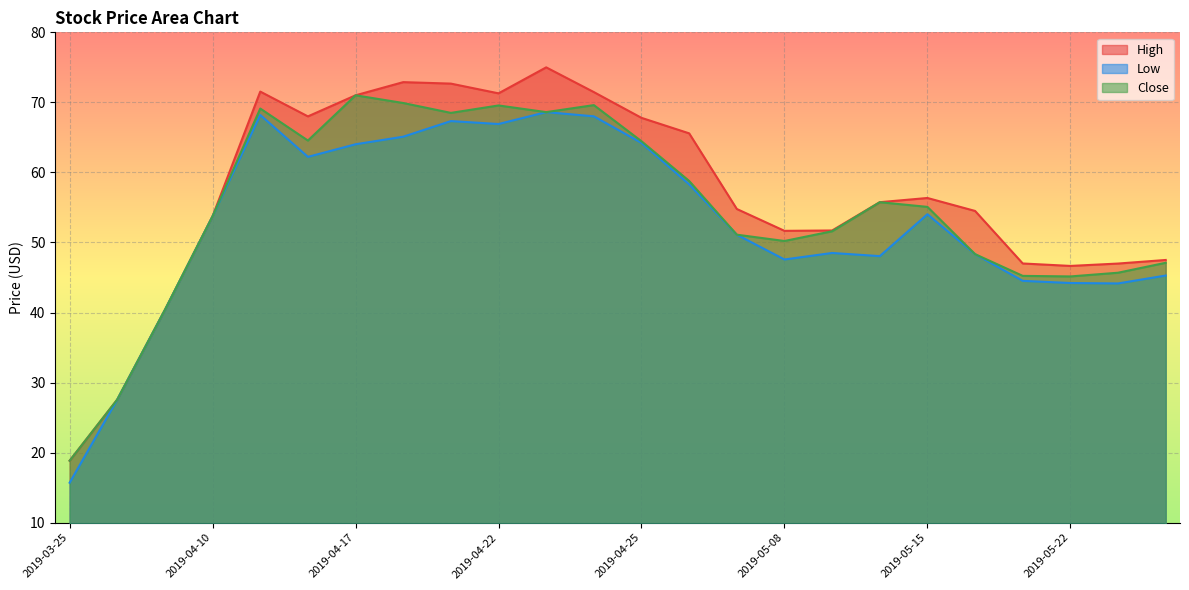

What is the difference between the maximum and minimum values in the Low series?

52.9